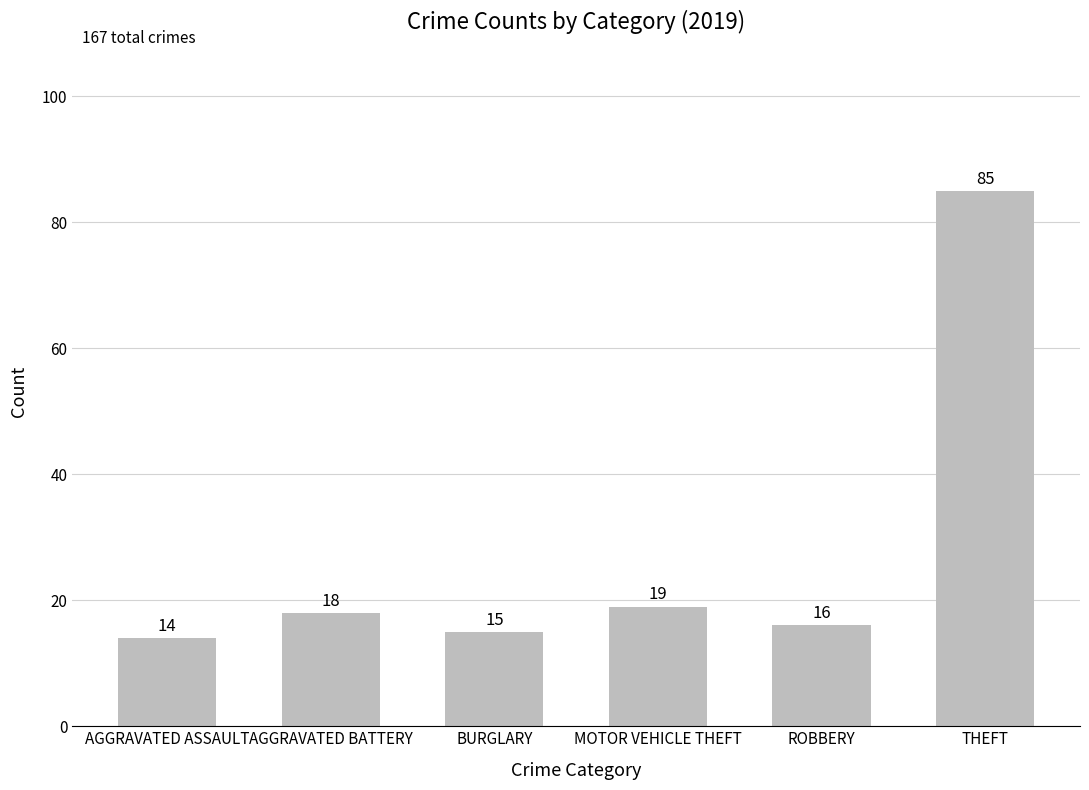

Reading left to right, transcribe all the data shown in this chart.

AGGRAVATED ASSAULT=14	AGGRAVATED BATTERY=18	BURGLARY=15	MOTOR VEHICLE THEFT=19	ROBBERY=16	THEFT=85